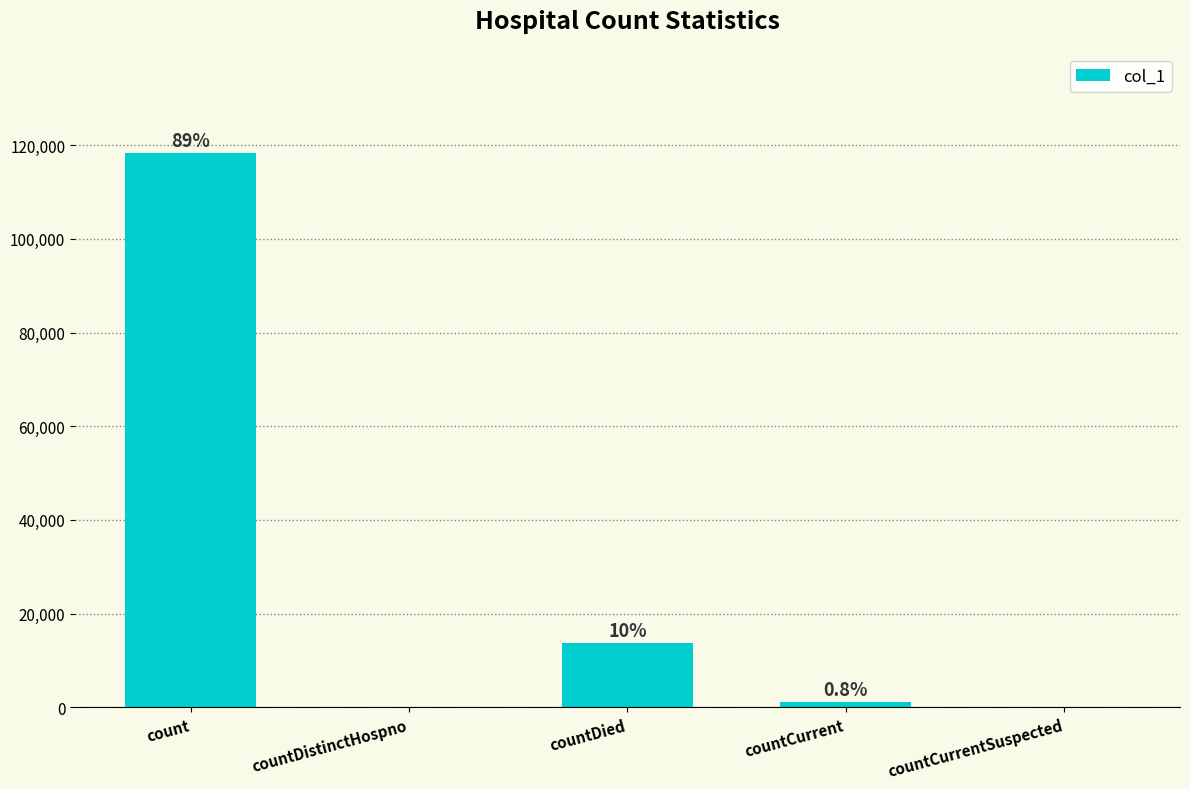

Is it true that the value at countCurrent is 1511?

False